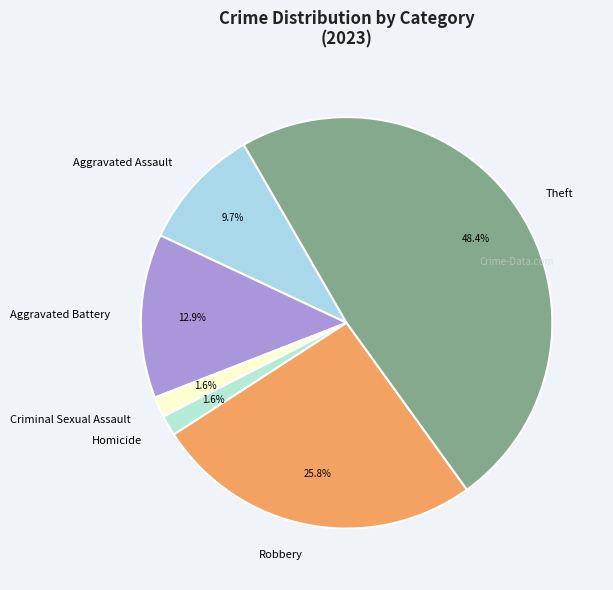

To the nearest percent, what percentage of the pie is Robbery?

26%